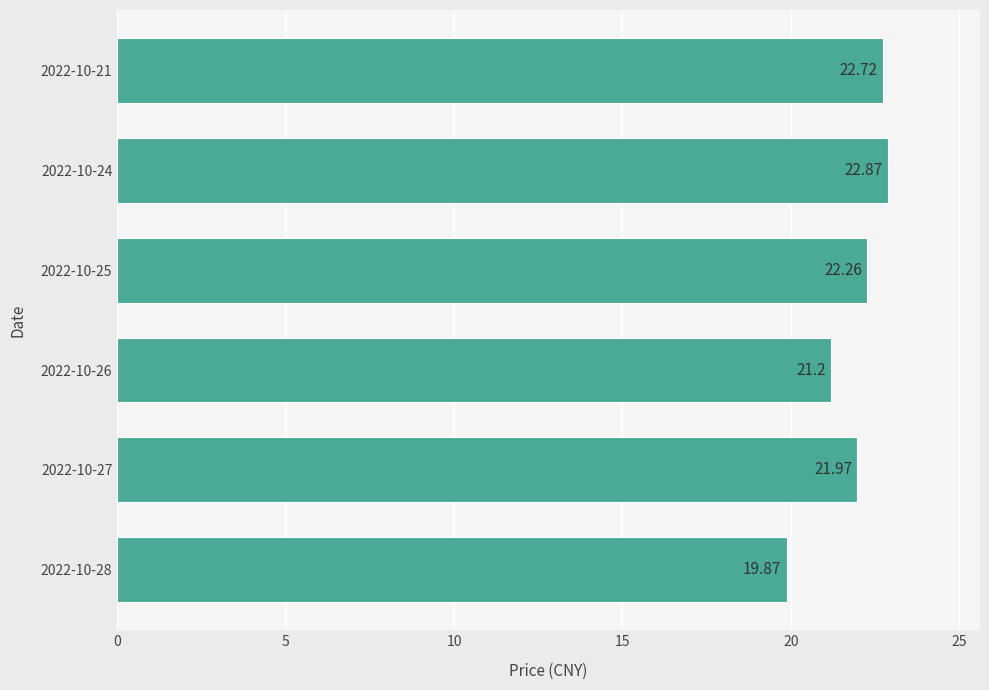

Between 2022-10-25 and 2022-10-24, which is larger?

2022-10-24